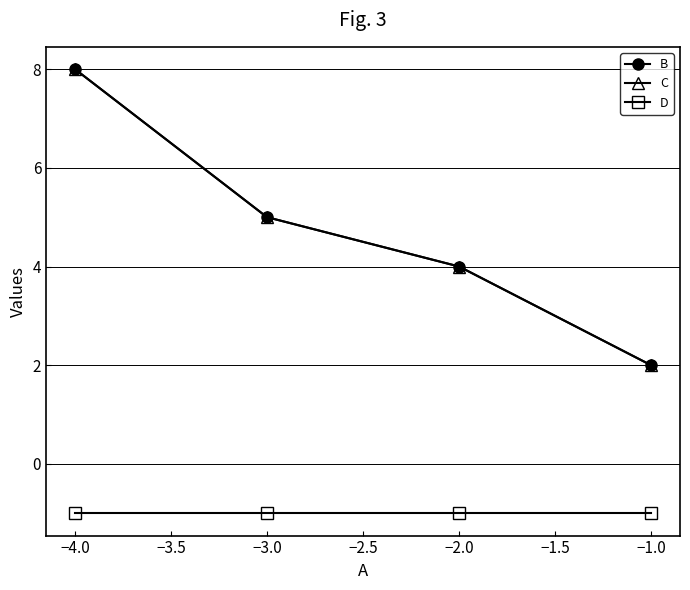

What is the sum of all C values?

19